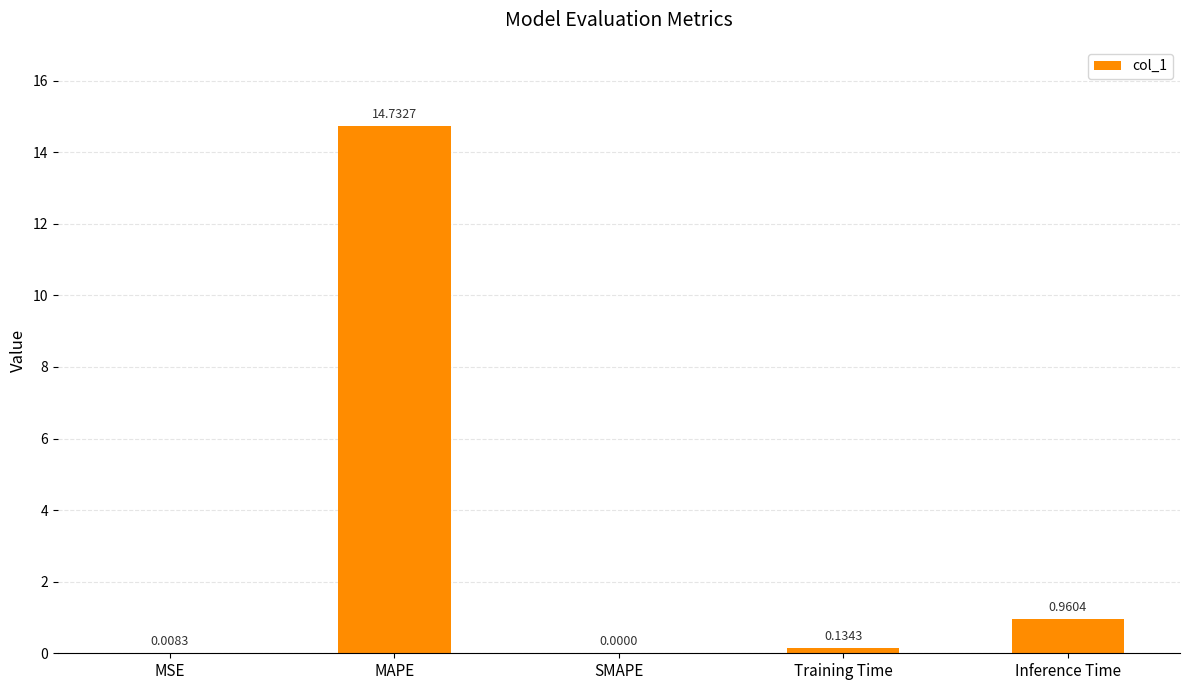

How many data points are above 0?

4